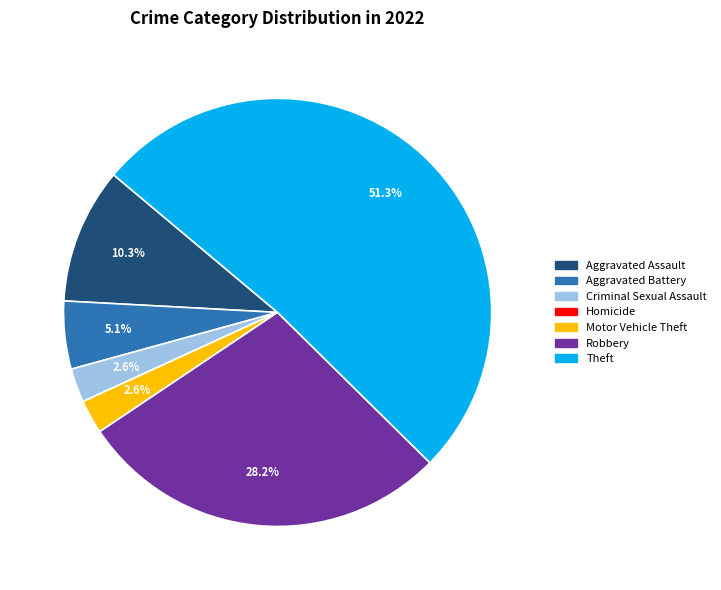

Combined, what portion of the pie is Theft and Aggravated Assault?

61.5%